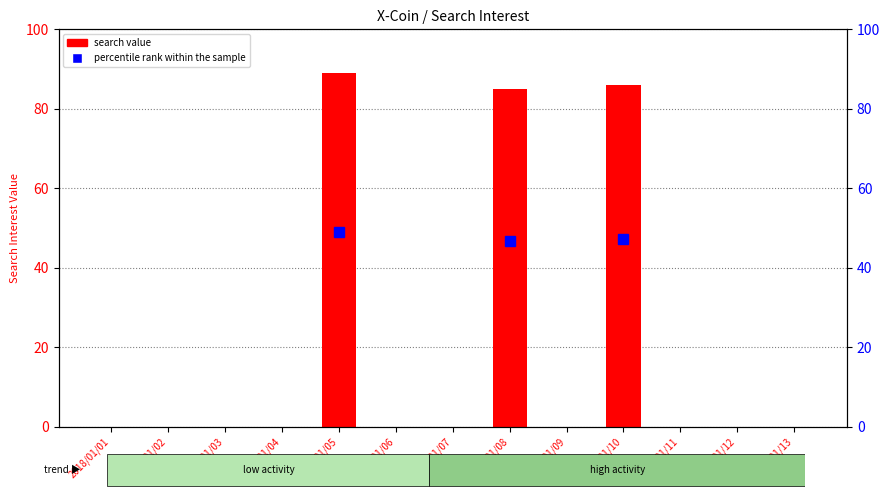

Rank the series at 2018/01/10 from highest to lowest value.

search value, percentile rank within the sample